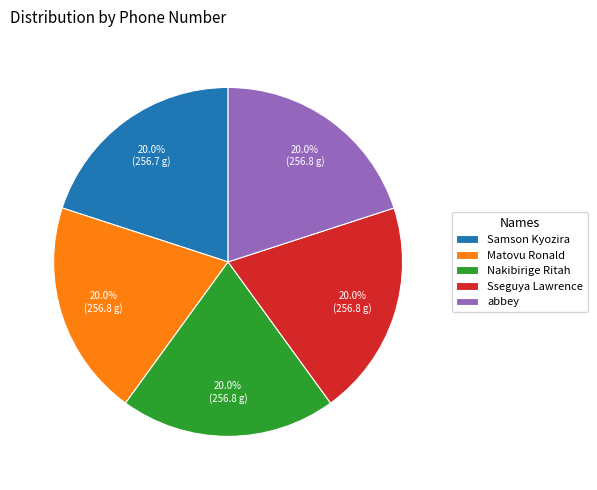

Approximately how many times larger is the value at Nakibirige Ritah compared to Samson Kyozira?

1.0